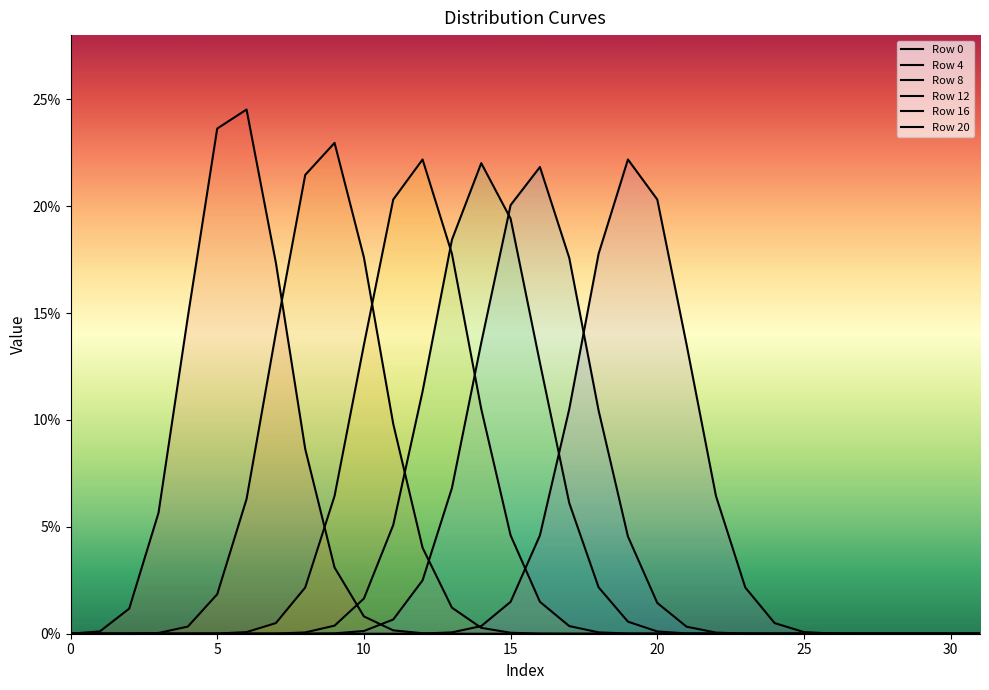

Where do Row 0 and Row 16 first cross each other?

10 and 11